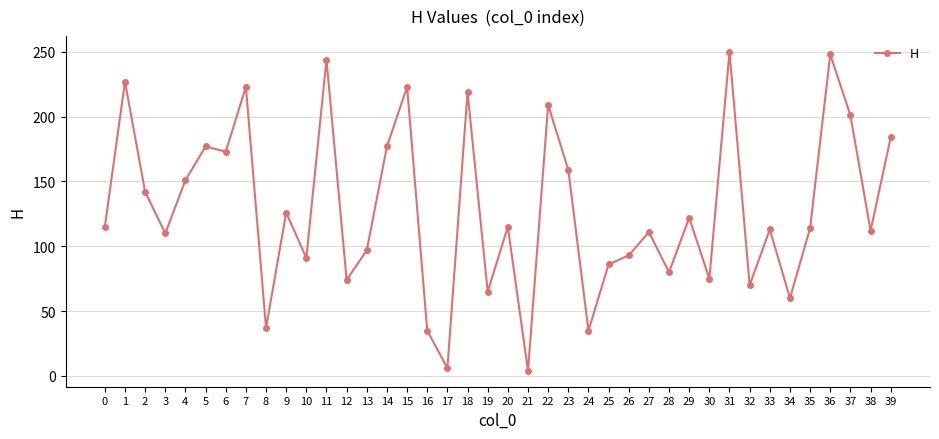

At which category does the data reach its first local valley?

3